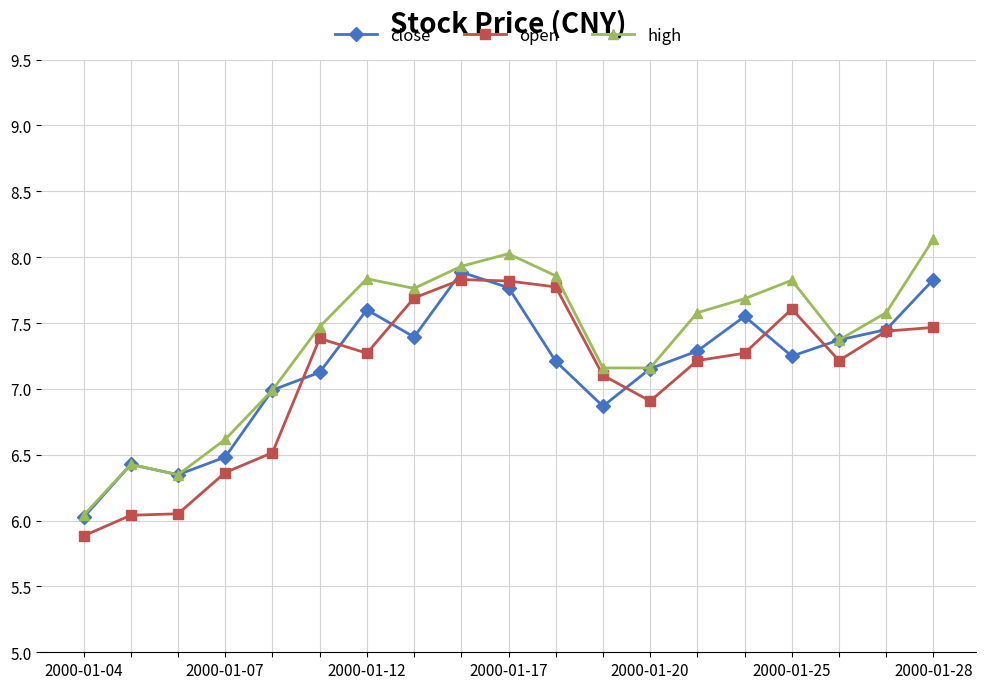

How many series are shown in this chart?

3